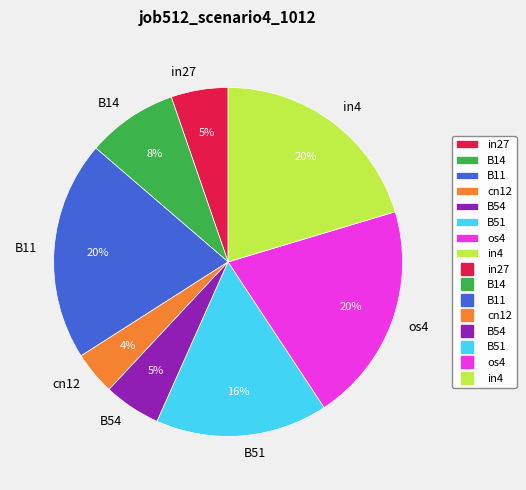

Which category has the smallest portion of the pie?

cn12